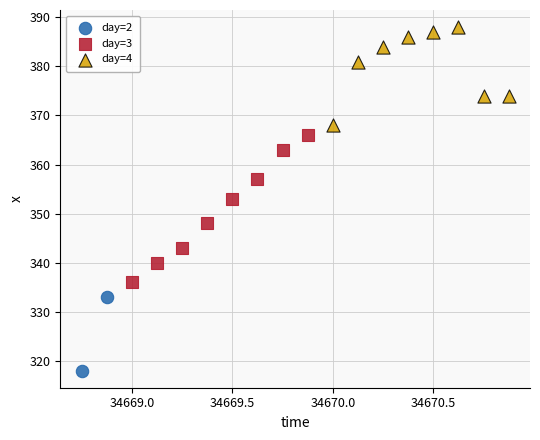

Which series reaches the minimum Y coordinate?

day=2